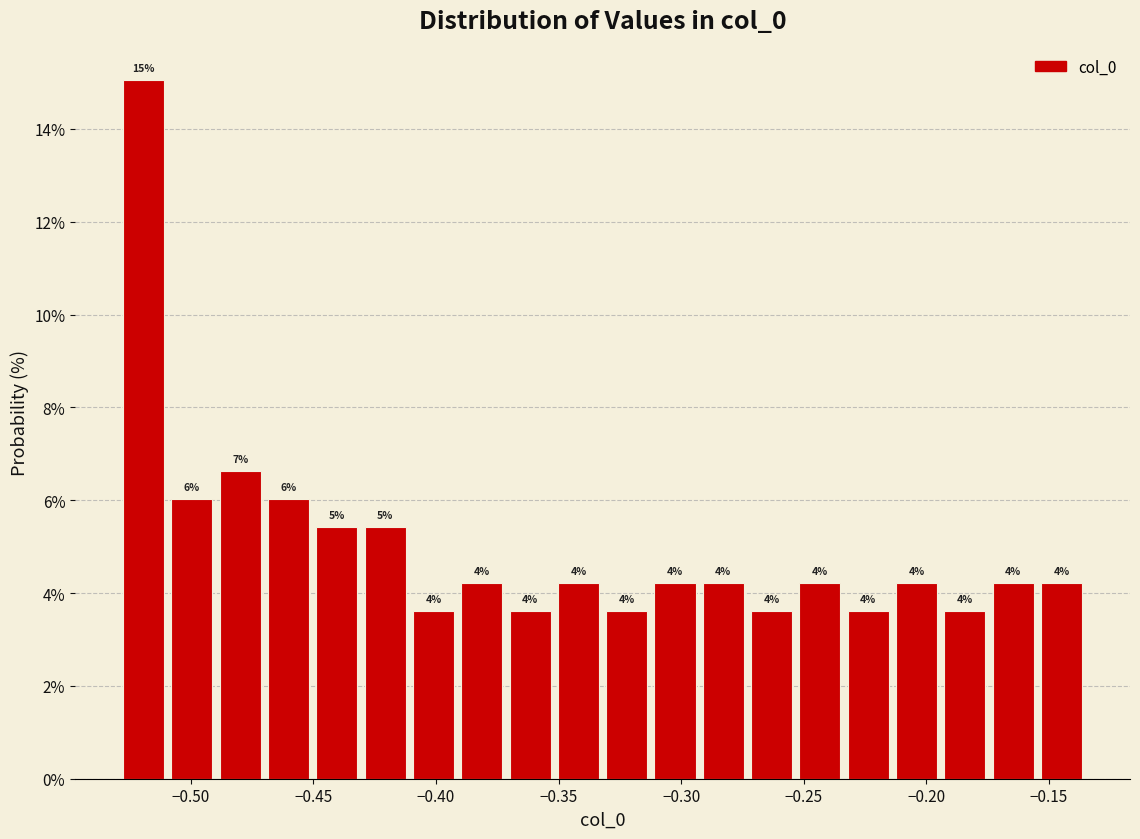

Around what value on the x-axis is the tallest bar? Give the approximate position of its centre, as read against the axis.

-0.520